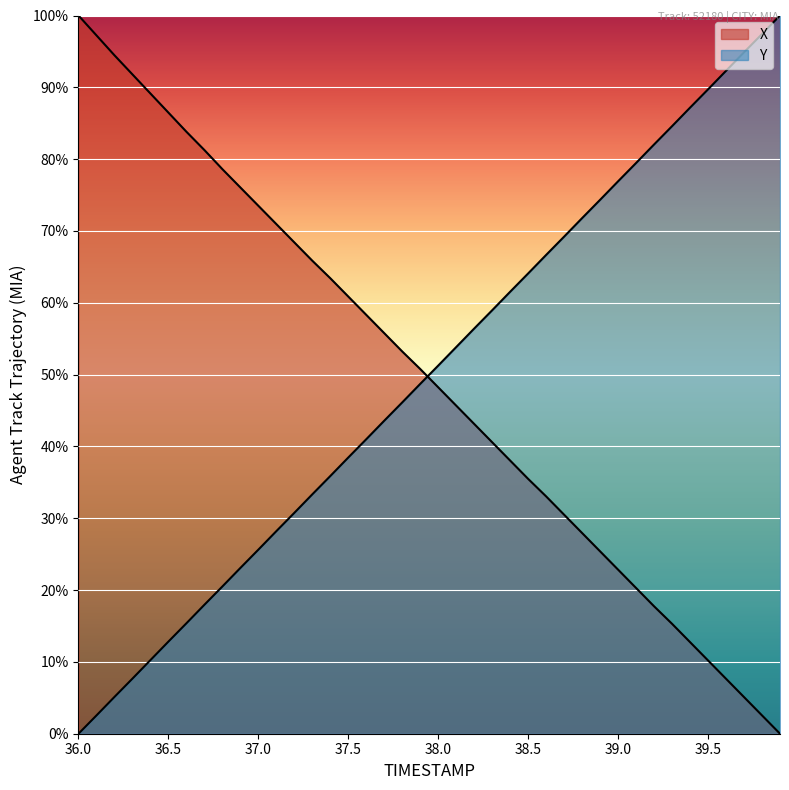

Is it true that X equals 94.5 at 36.2?

True